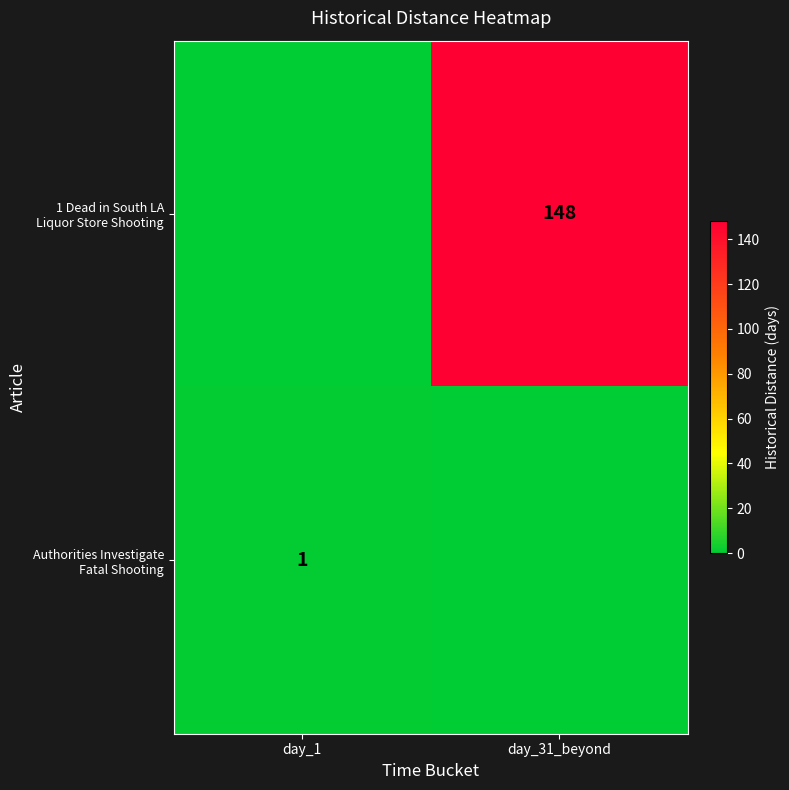

Which has a higher value, day_31_beyond or day_1?

day_31_beyond